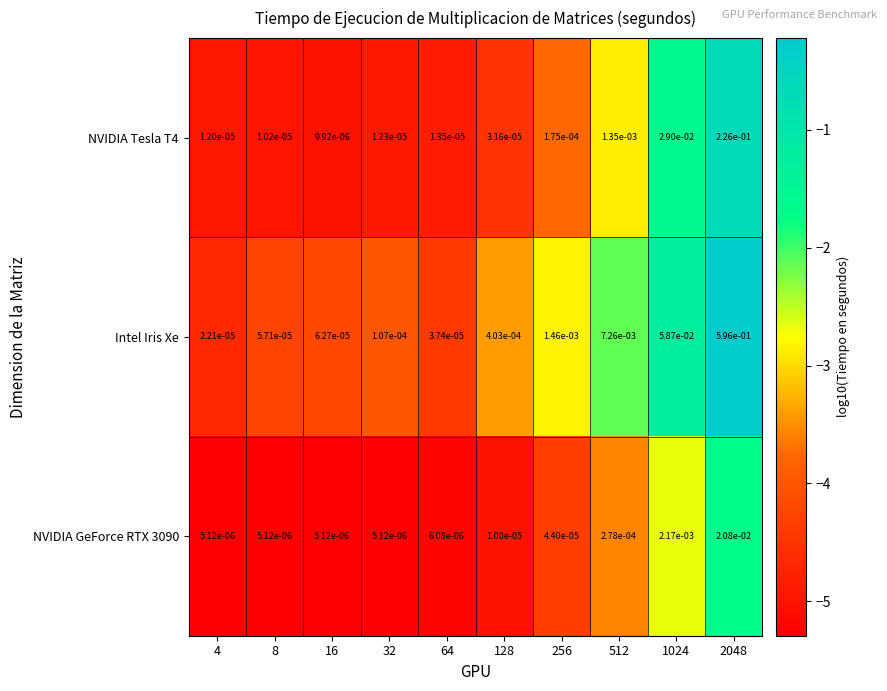

Which series changed the most between 256 and 512?

Intel Iris Xe